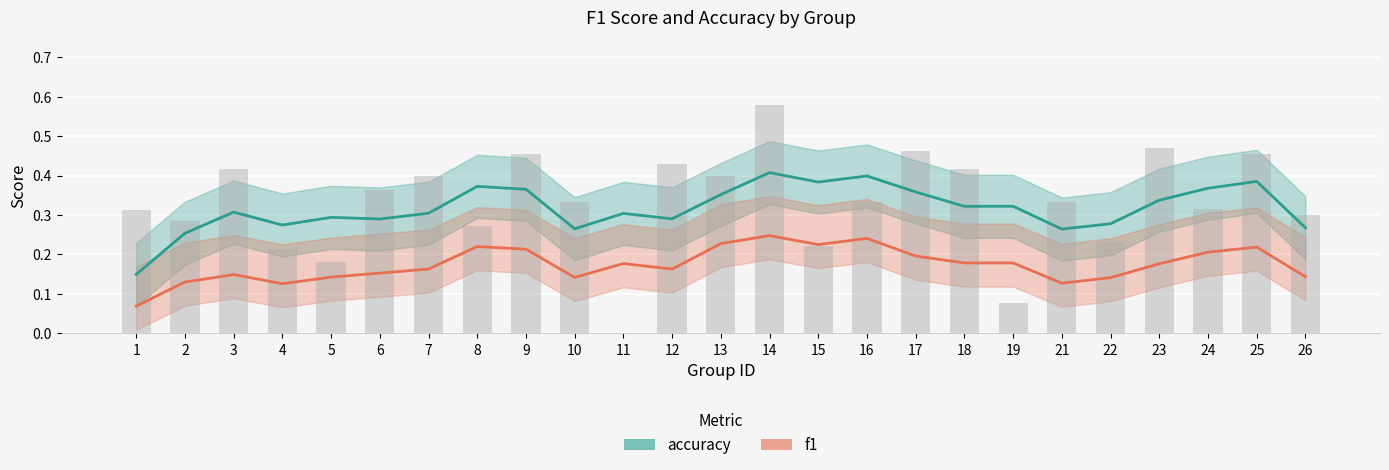

What are all the series names shown in the legend?

accuracy, f1